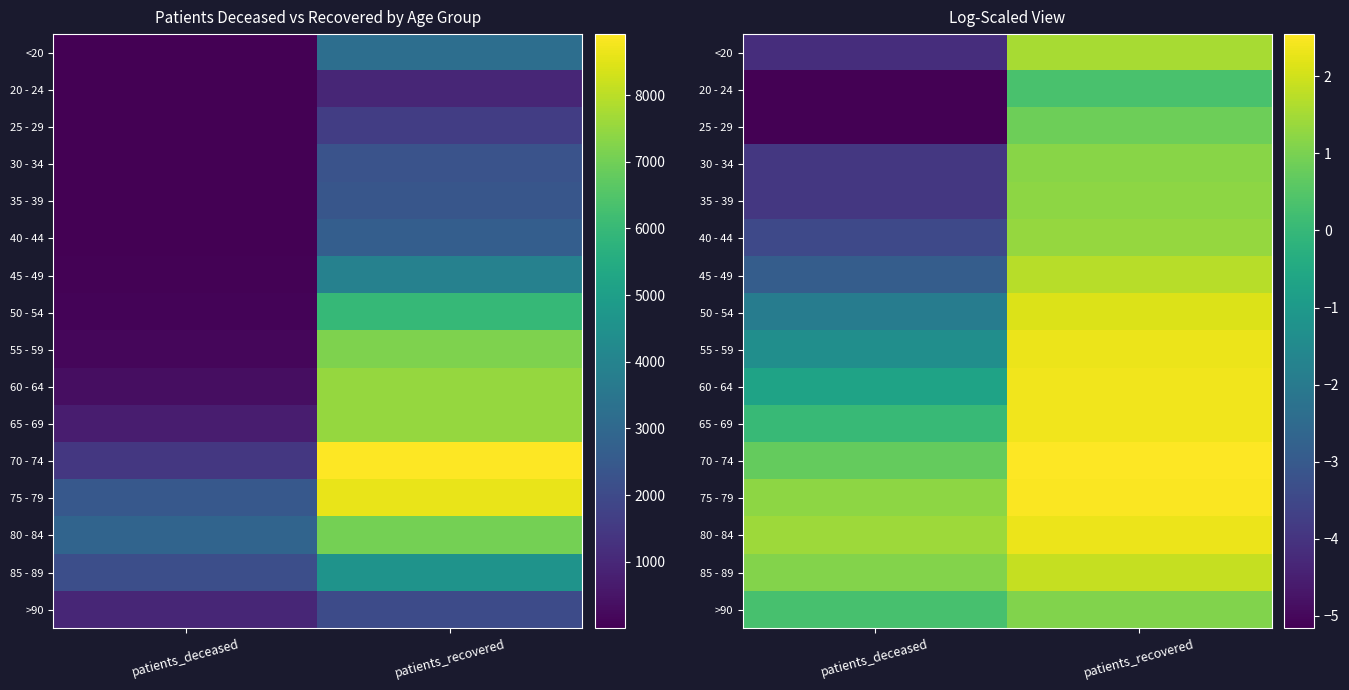

Between patients_recovered and patients_deceased, which is larger?

patients_recovered